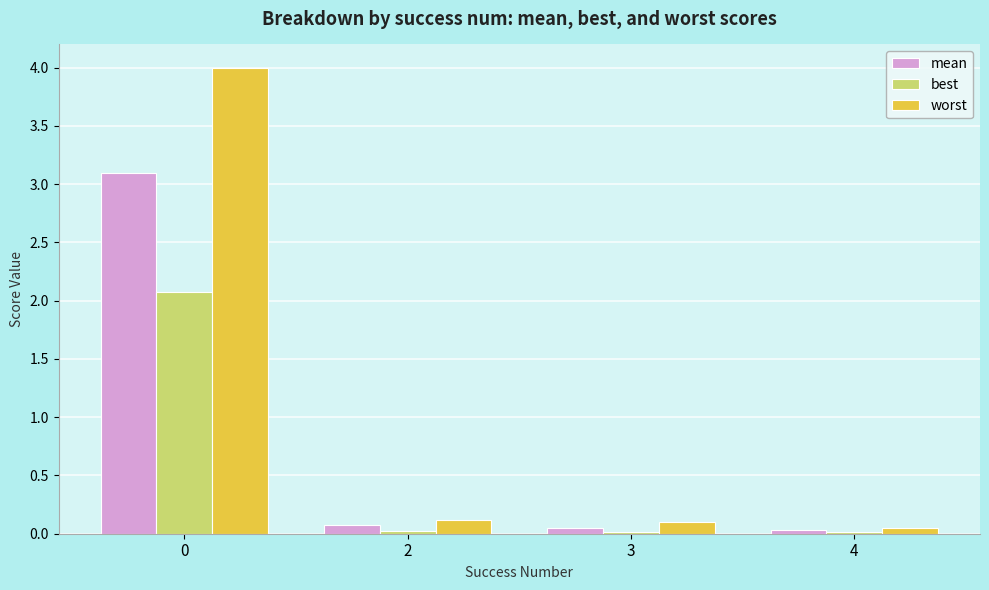

List the series in order of their overall mean, highest first.

worst, mean, best